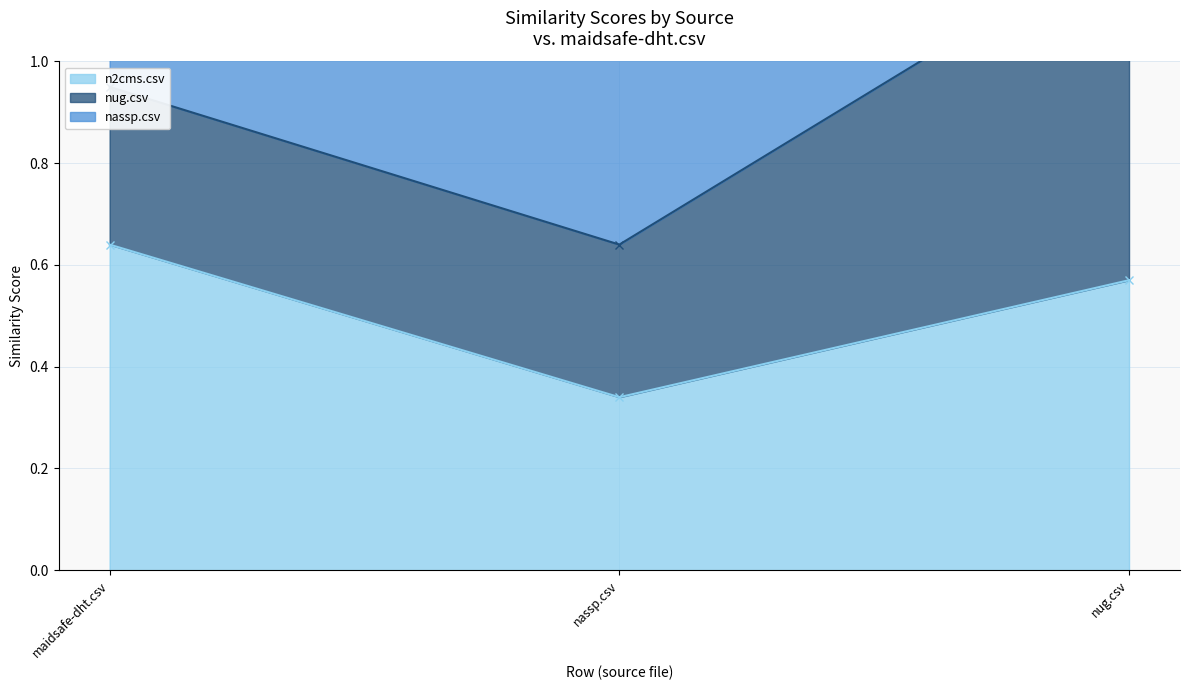

What is the greatest value displayed?

1.2